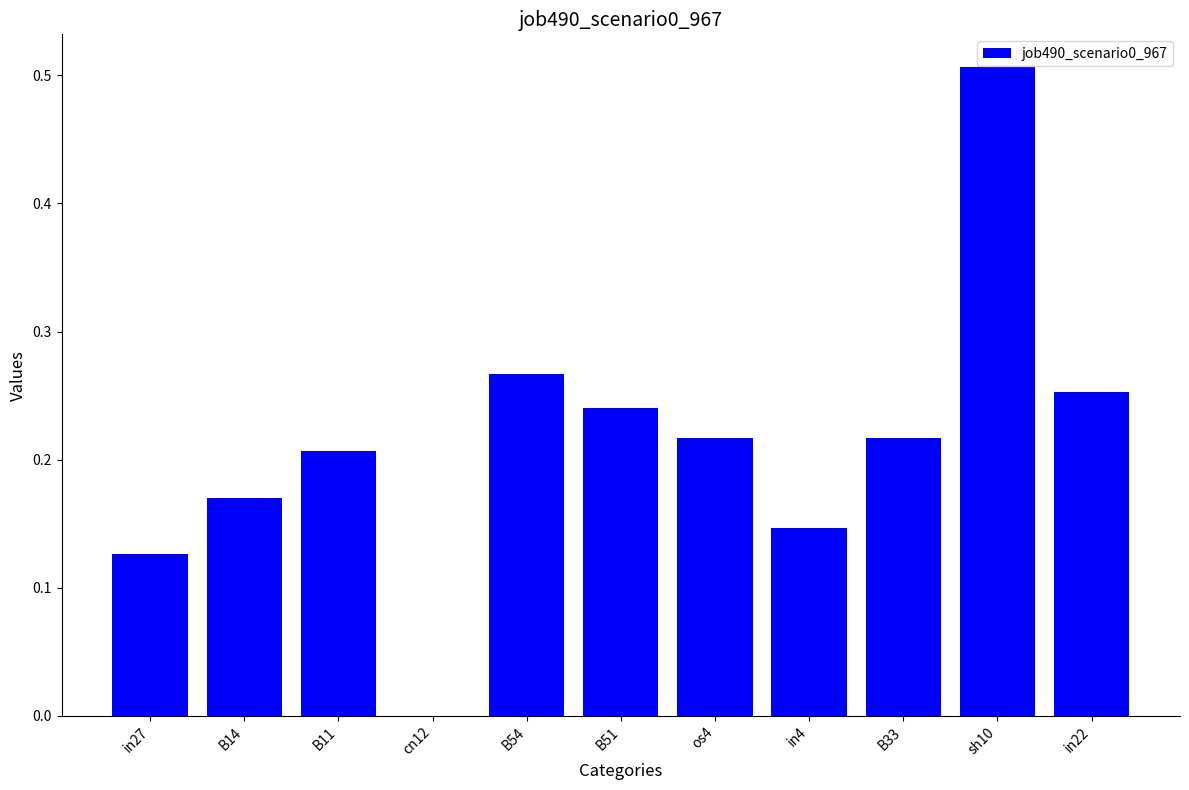

What is the sum of all values?

2.3